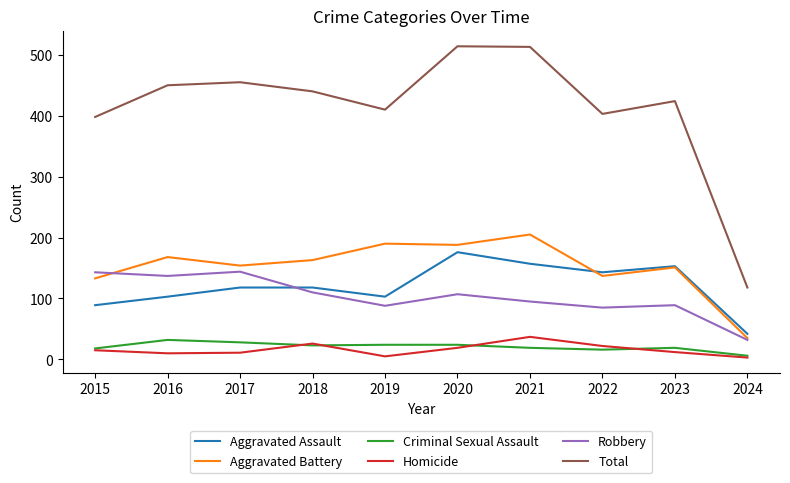

True or false: Robbery has more than 1 points higher than both neighbors.

True